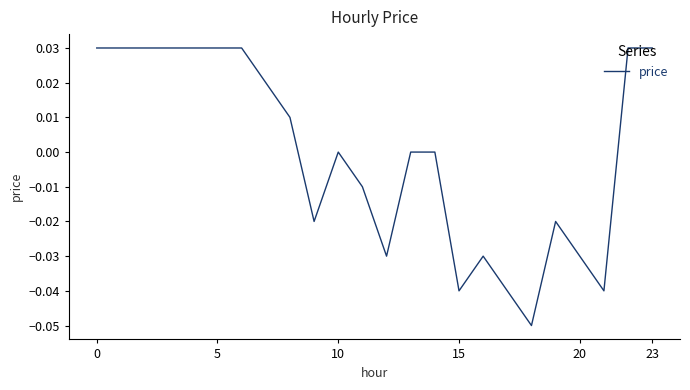

Does the chart display data point markers on the line(s)?

No